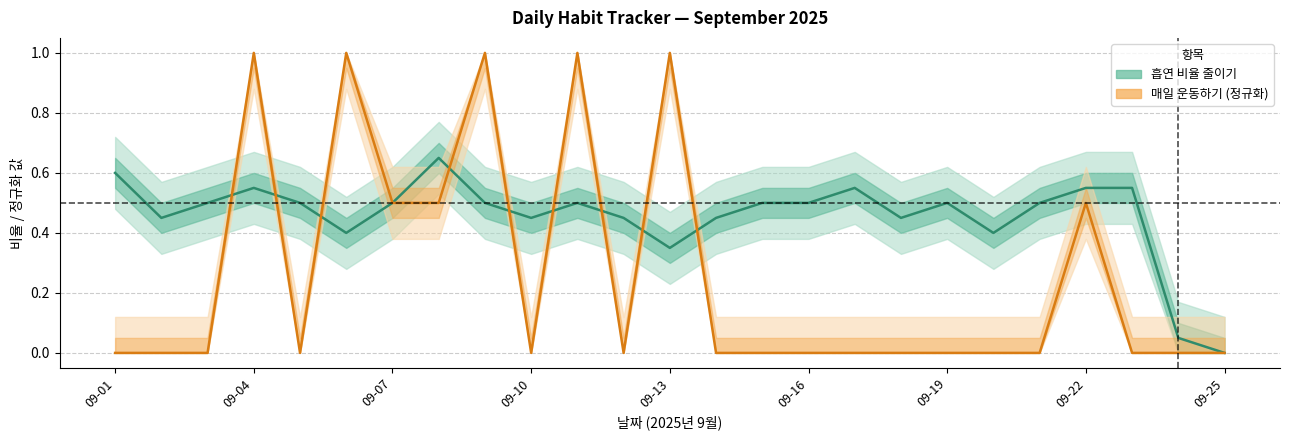

Between which two adjacent categories do 매일 운동하기 and 흡연 비율 줄이기 first intersect?

09-03 and 09-04